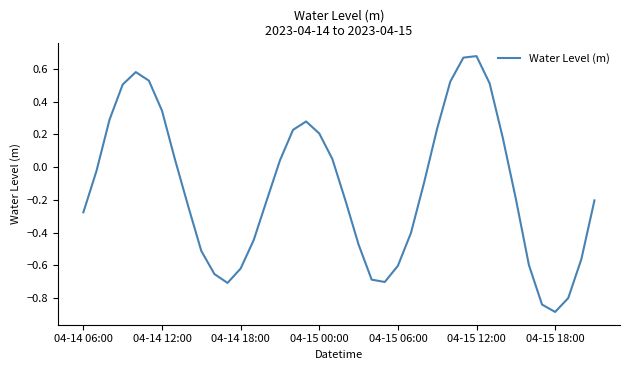

What is the minimum value shown in the chart?

-0.9